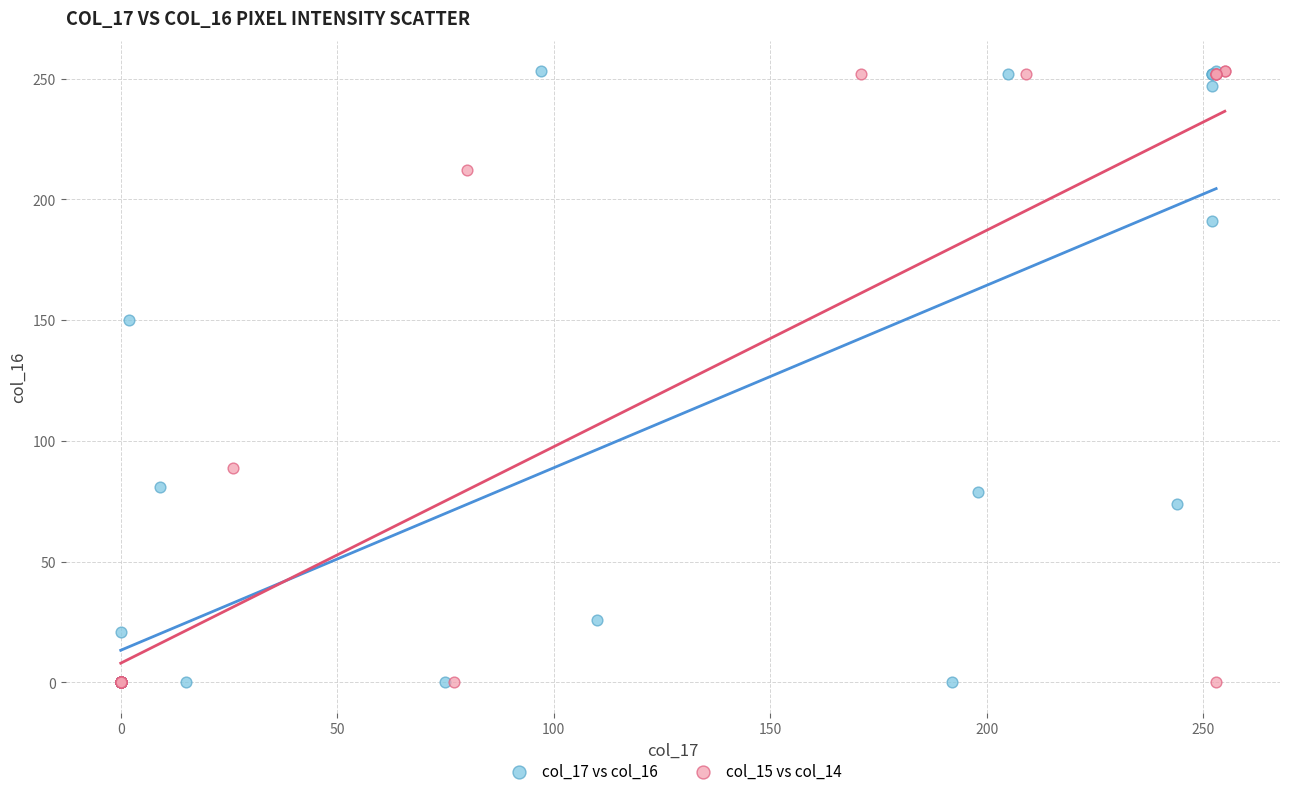

What are all the series names shown in the legend?

col_17 vs col_16, col_15 vs col_14